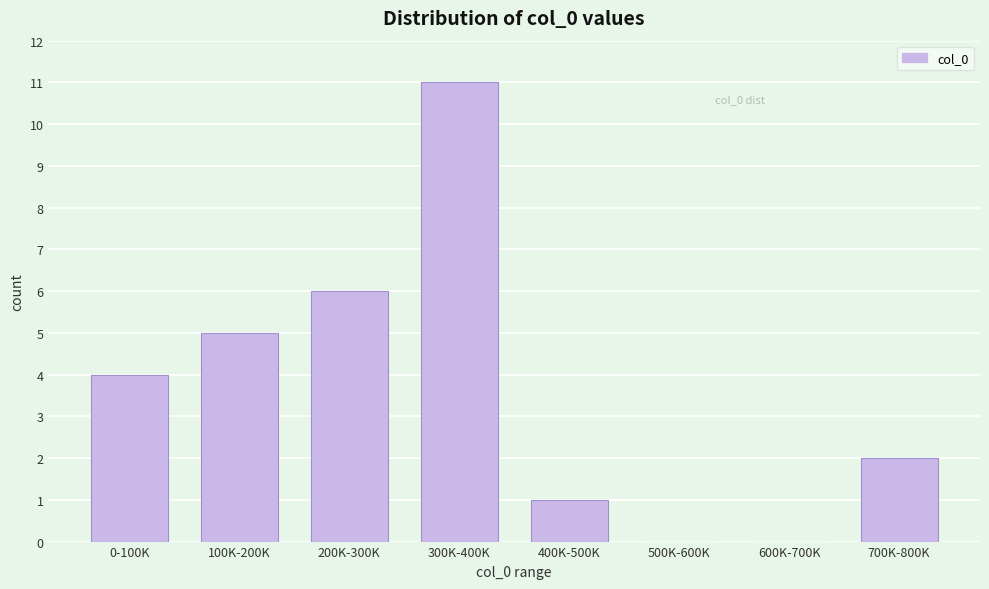

Reading left to right, transcribe all the data shown in this chart.

0-100K=4	100K-200K=5	200K-300K=6	300K-400K=11	400K-500K=1	500K-600K=0	600K-700K=0	700K-800K=2